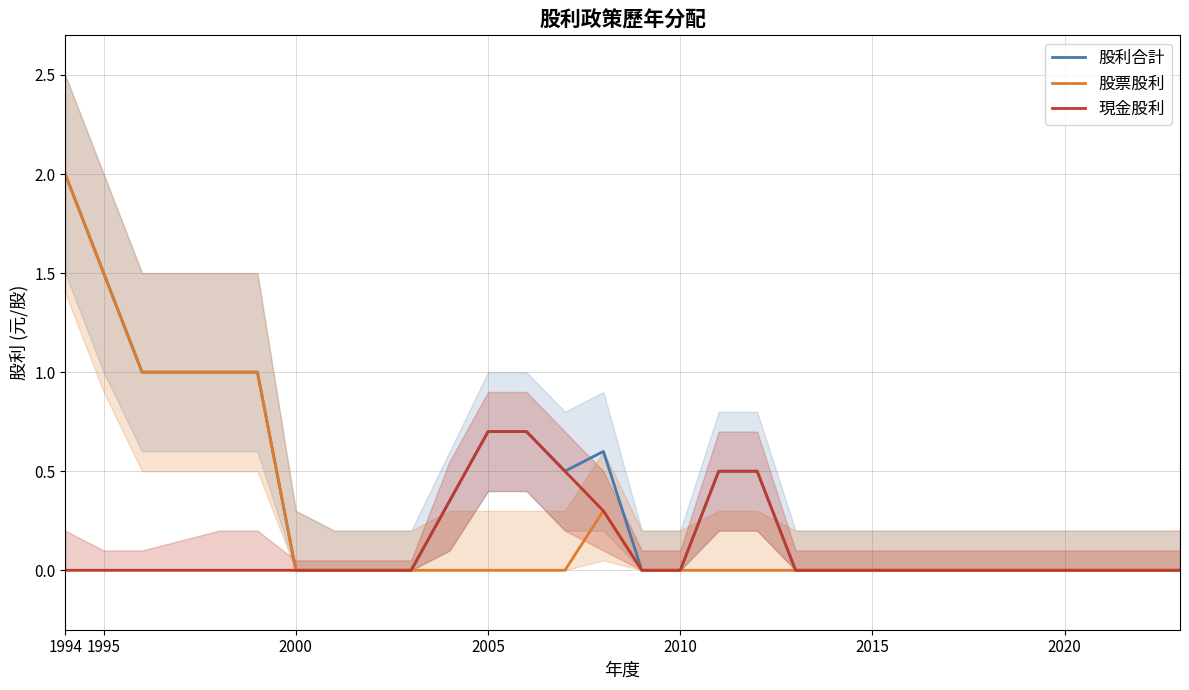

At which category is the sum across all series the highest?

1994